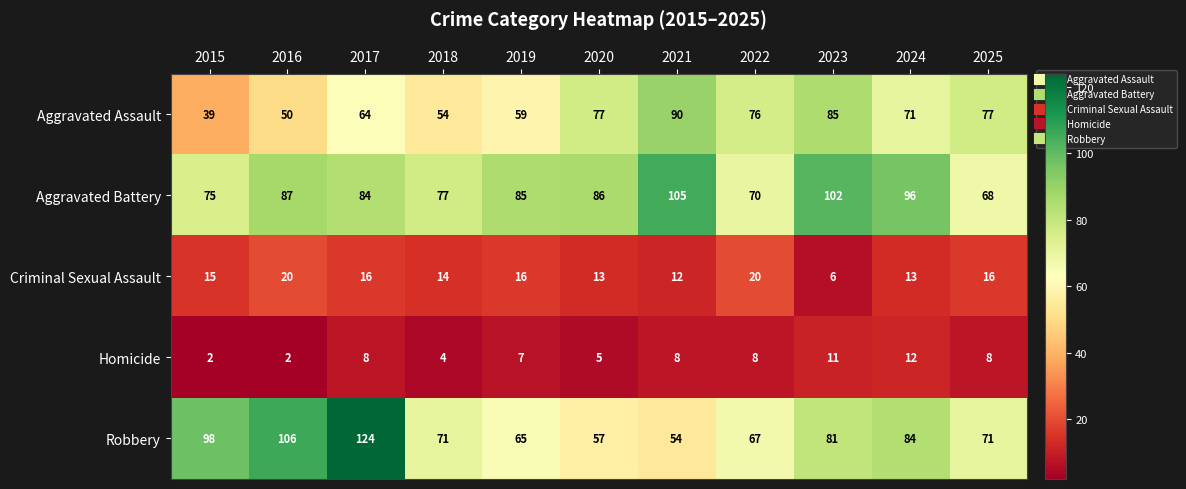

What is the difference between the Aggravated Battery values at 2023 and 2015?

27